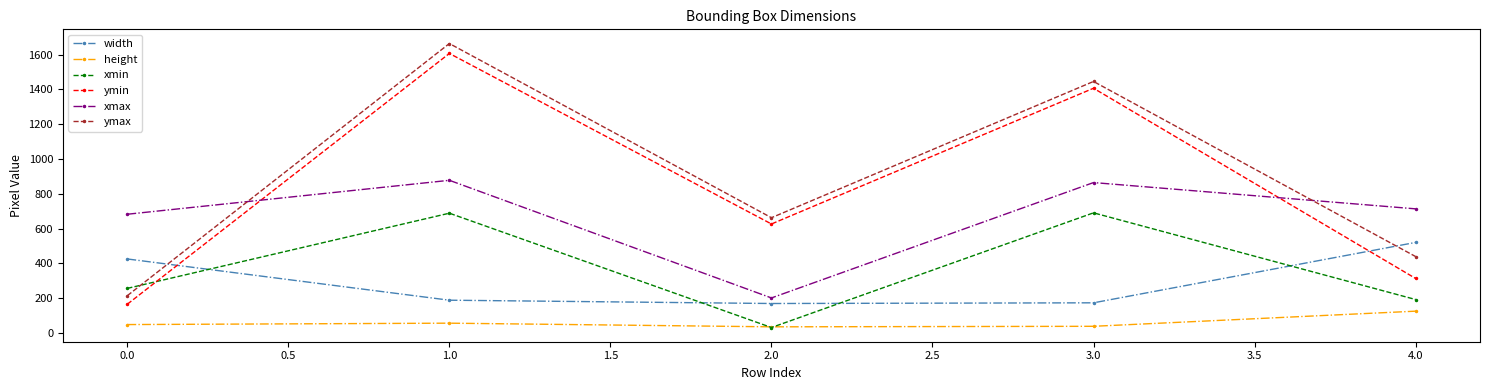

At which category does ymin reach its first local valley?

2.0